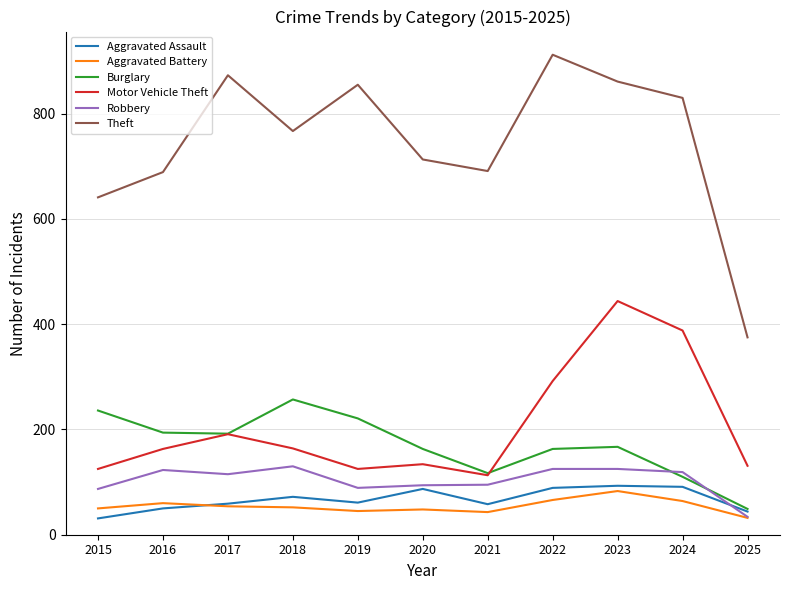

What is the maximum value shown in the chart?

912